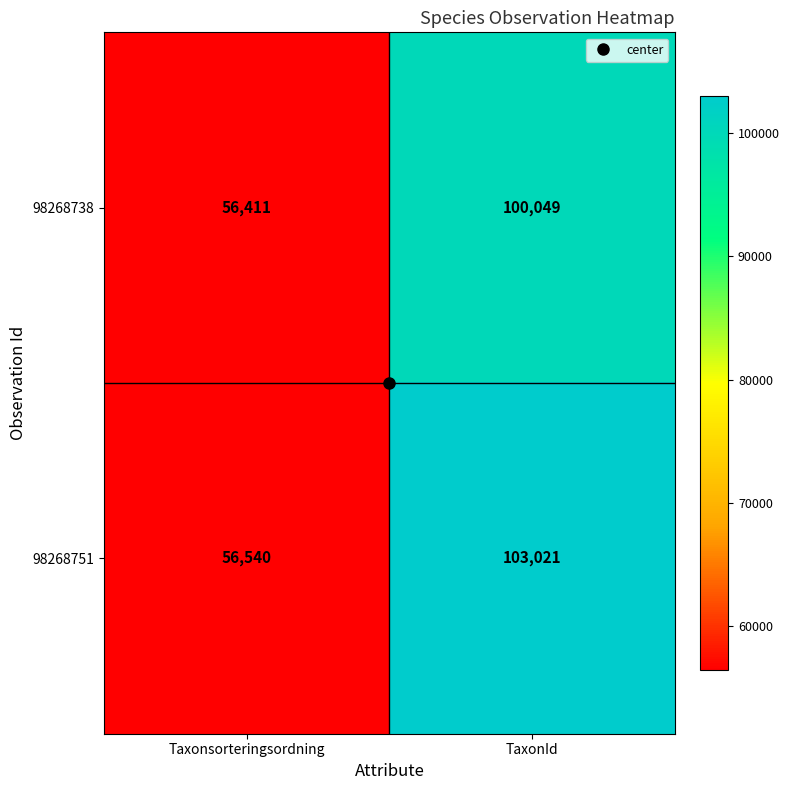

The value of 98268751 at Taxonsorteringsordning is 56540. True or false?

True